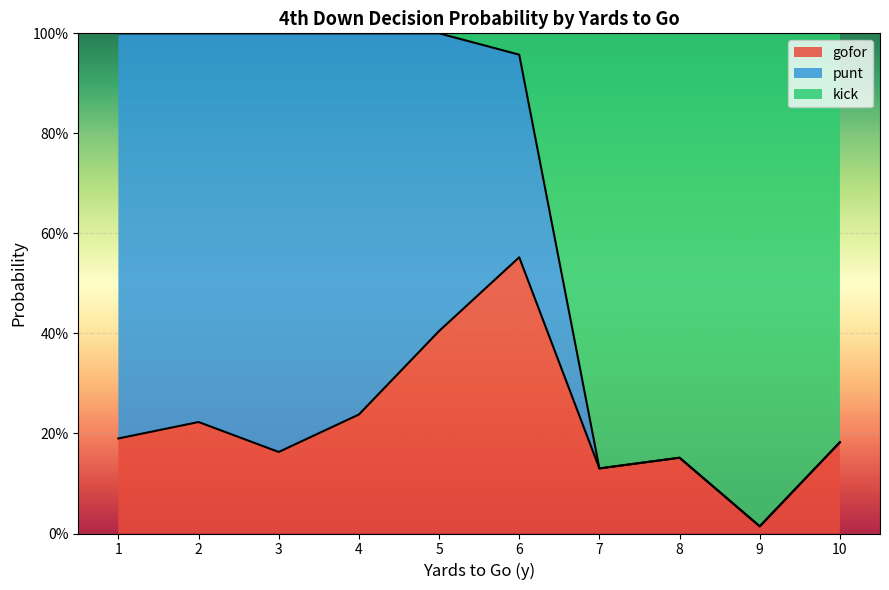

What are all the series names shown in the legend?

gofor, punt, kick